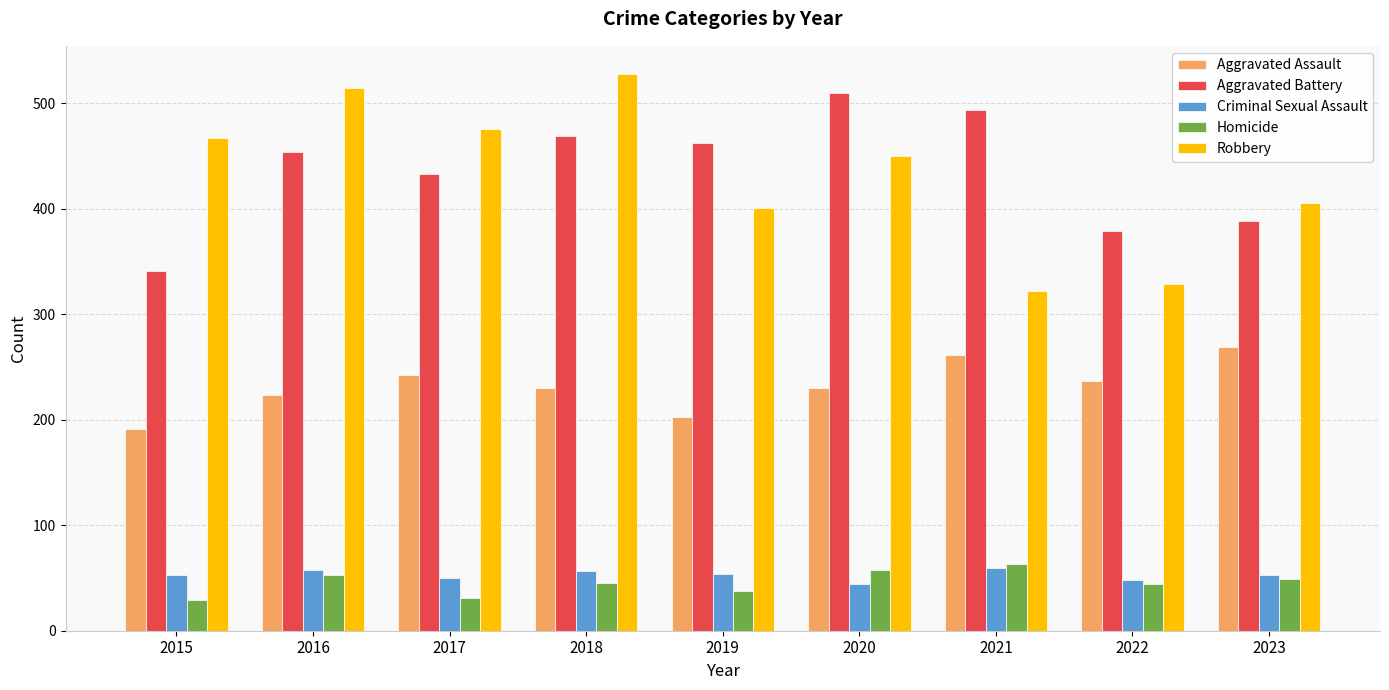

How many distinct data groups are displayed?

5